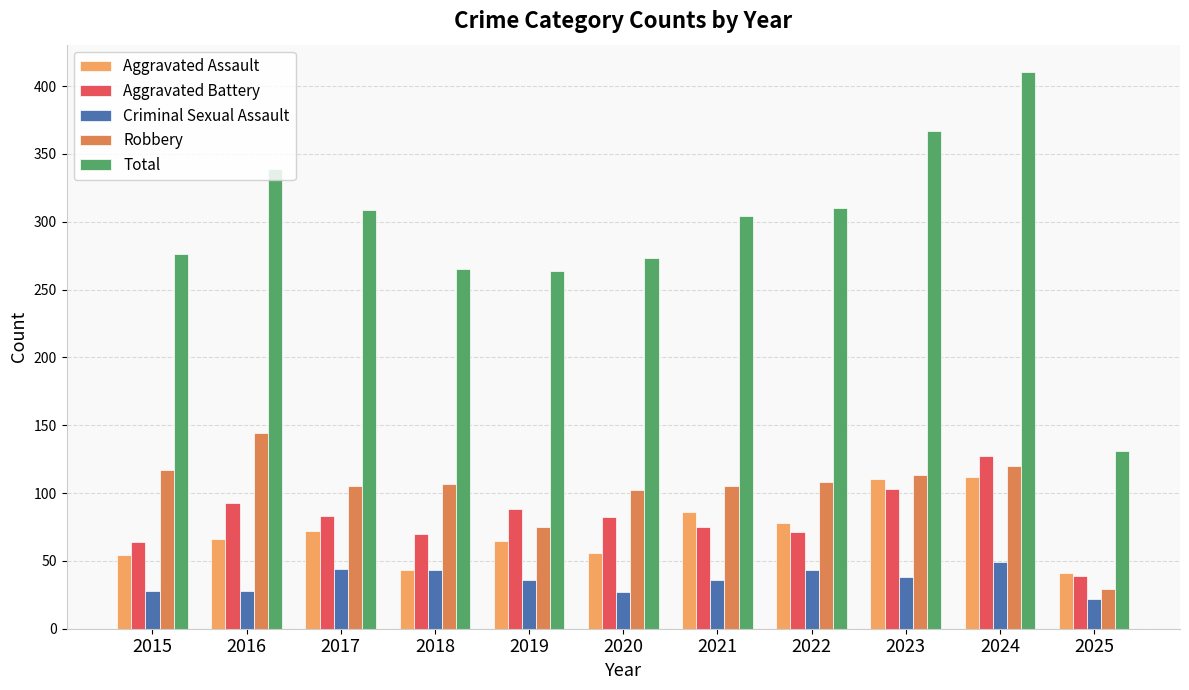

What is the value of the Robbery bar at the 1st from the left?

117